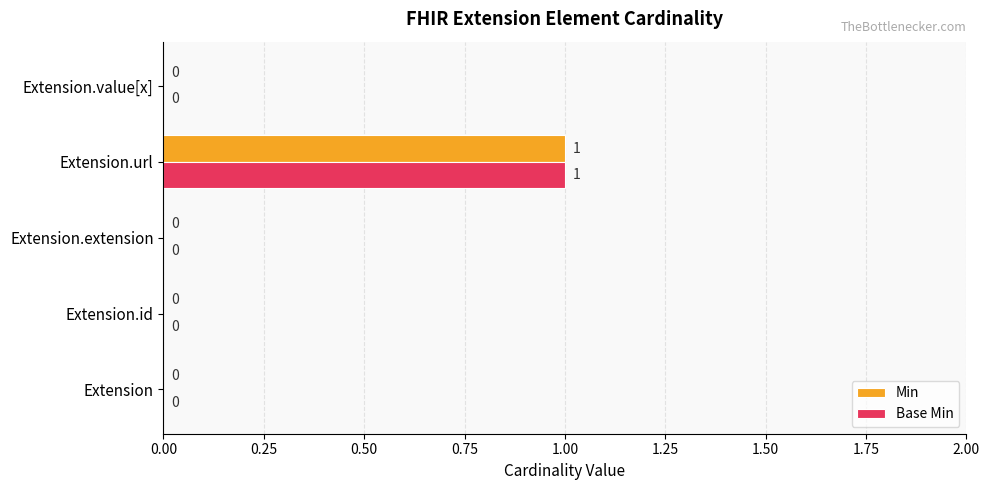

True or false: Base Min has a value of 2 at Extension.url.

False